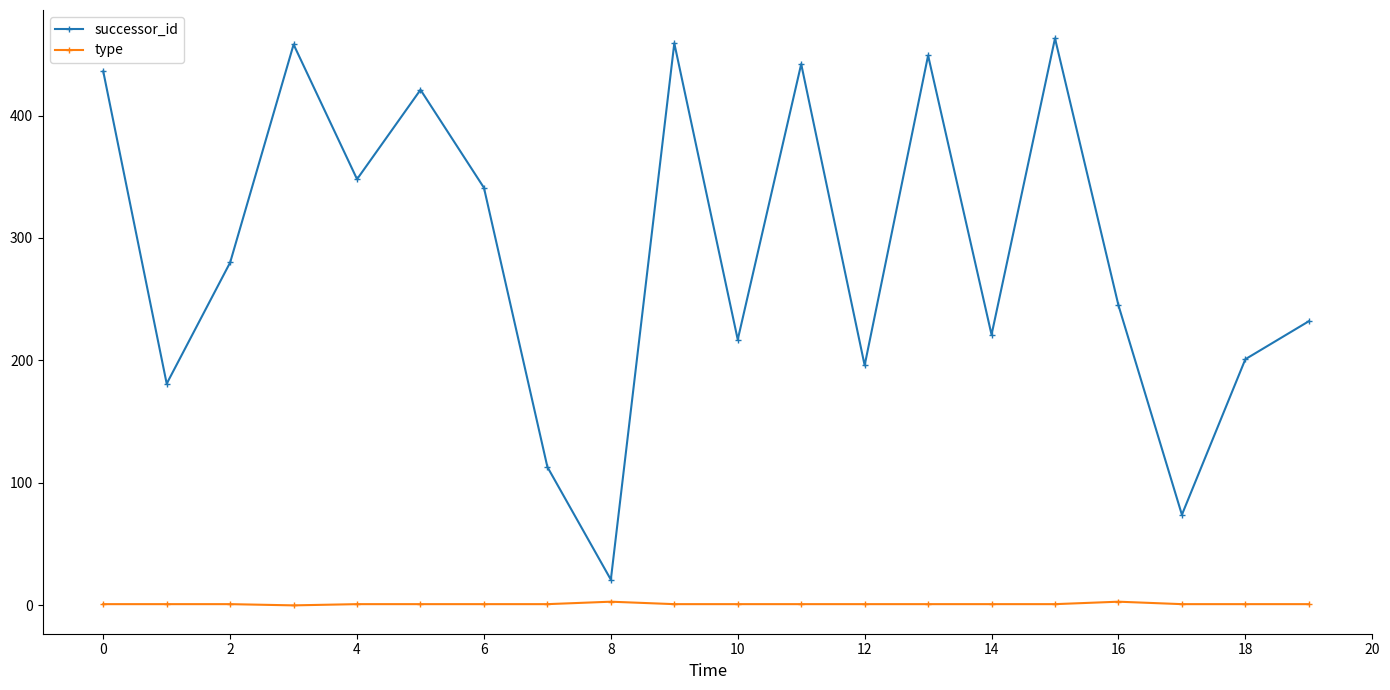

How many series are shown in this chart?

2